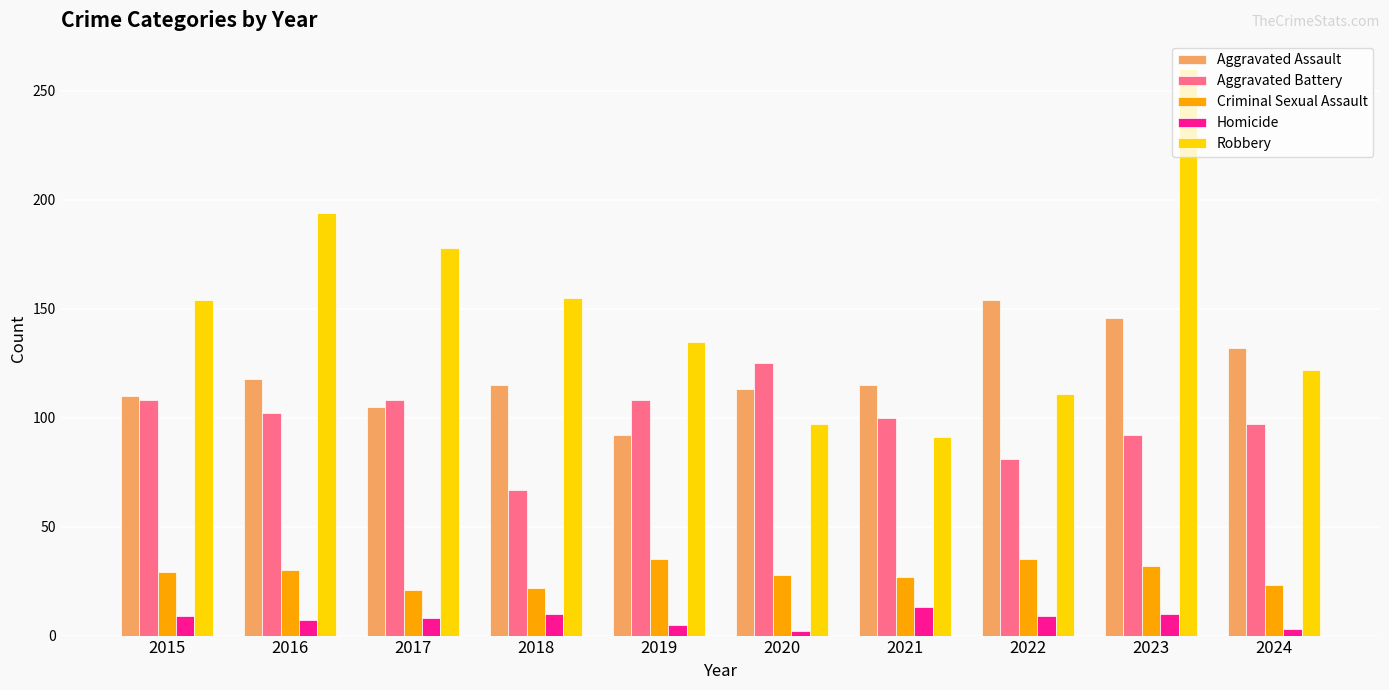

True or false: Robbery has a value of 53 at 2019.

False